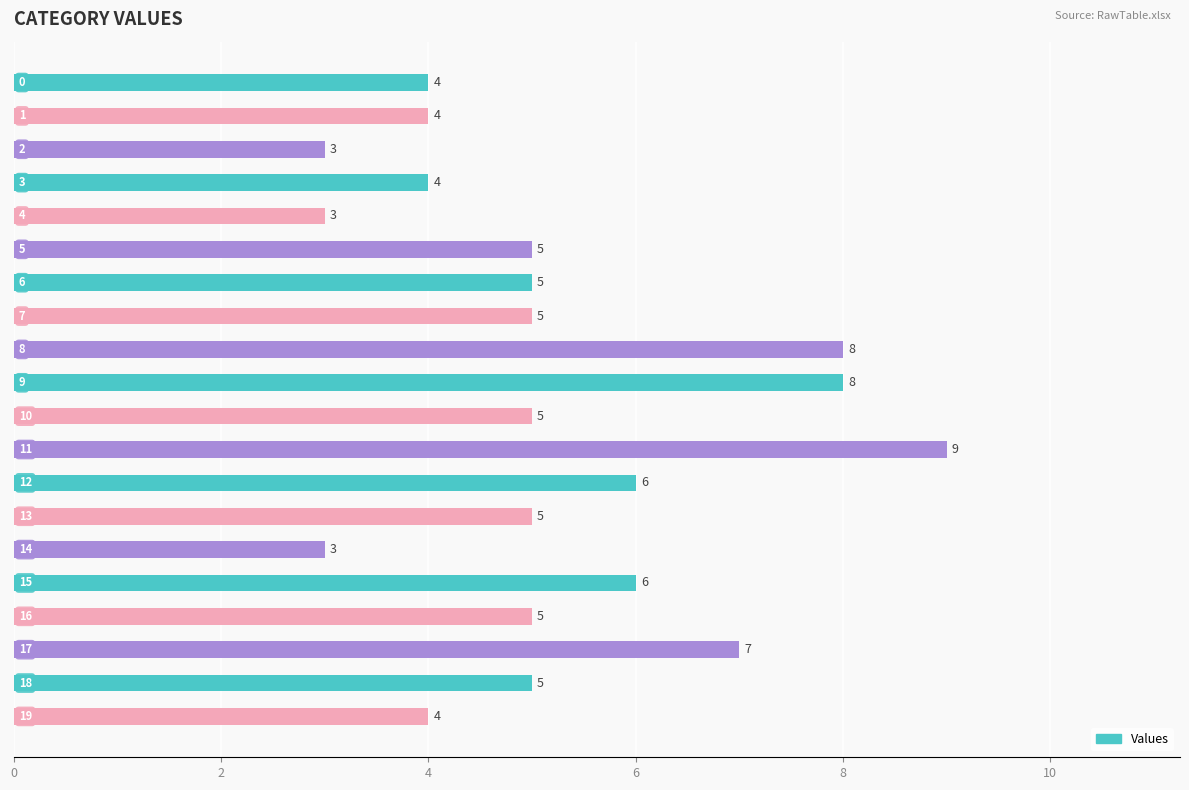

How many data points are less than 5?

7